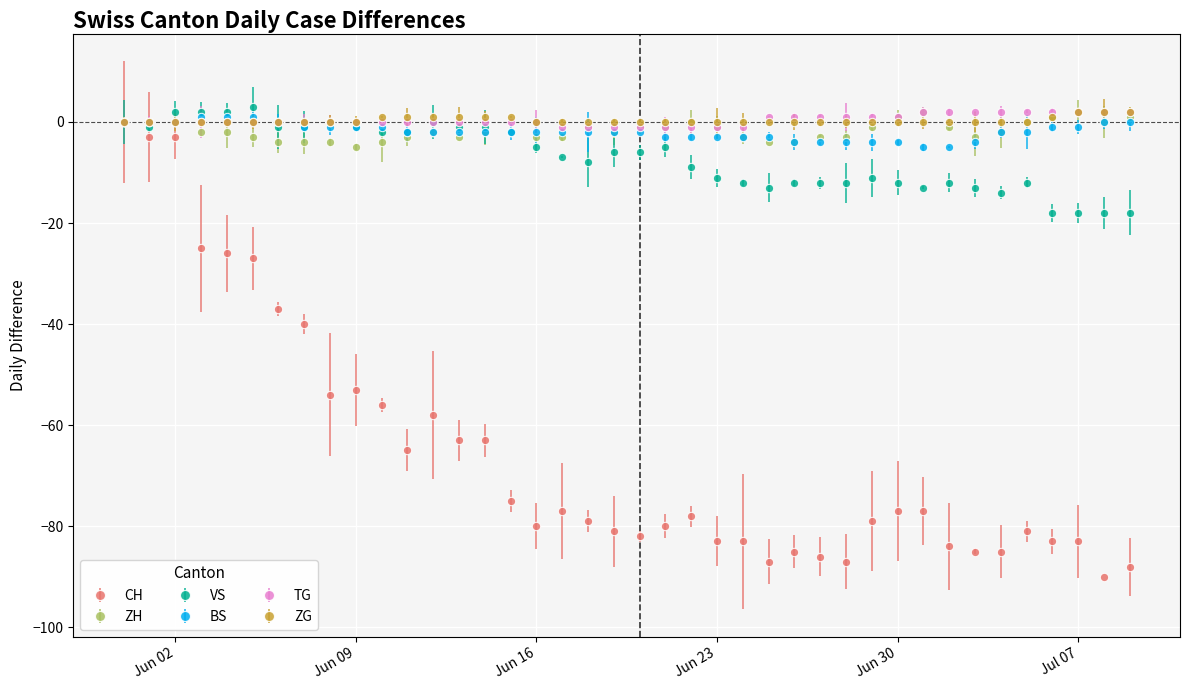

At which category is the sum across all series the highest?

Jun 02